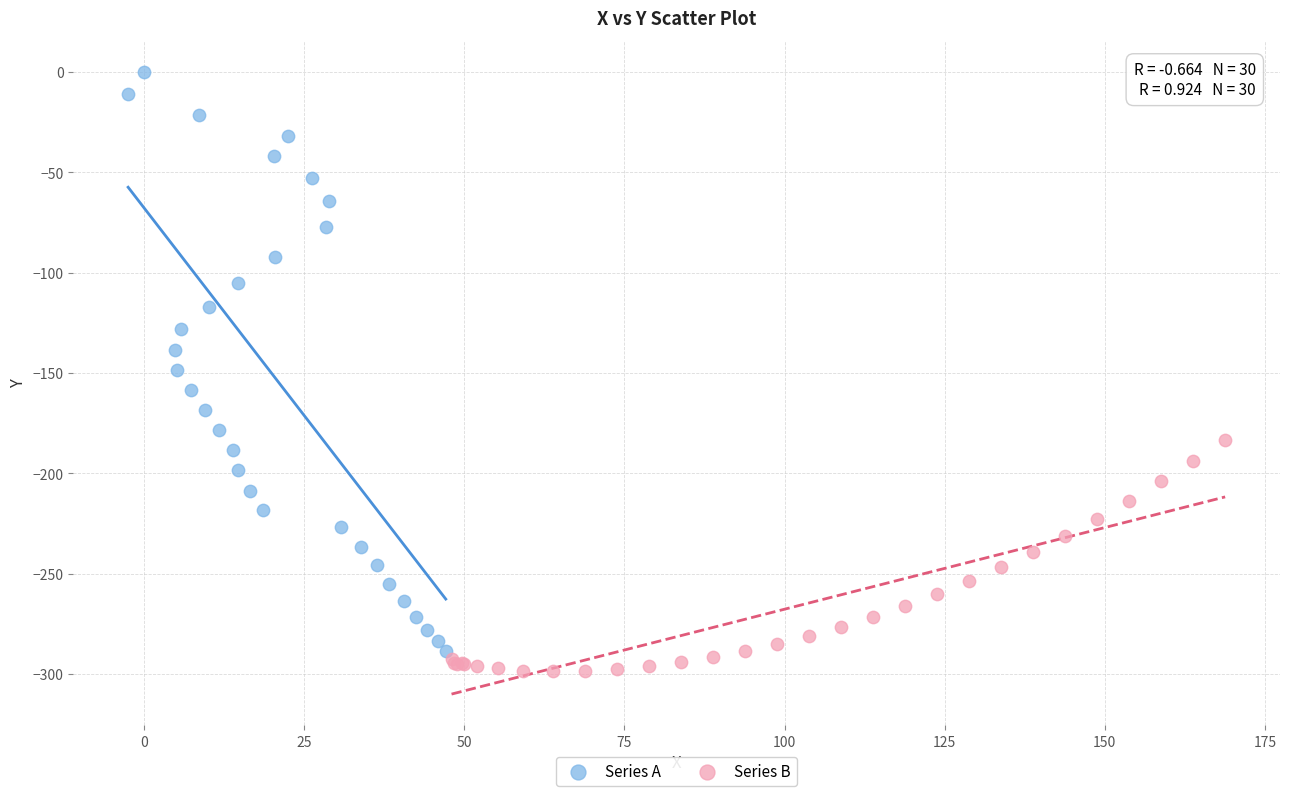

Which series has the largest Y range (max minus min)?

Series A